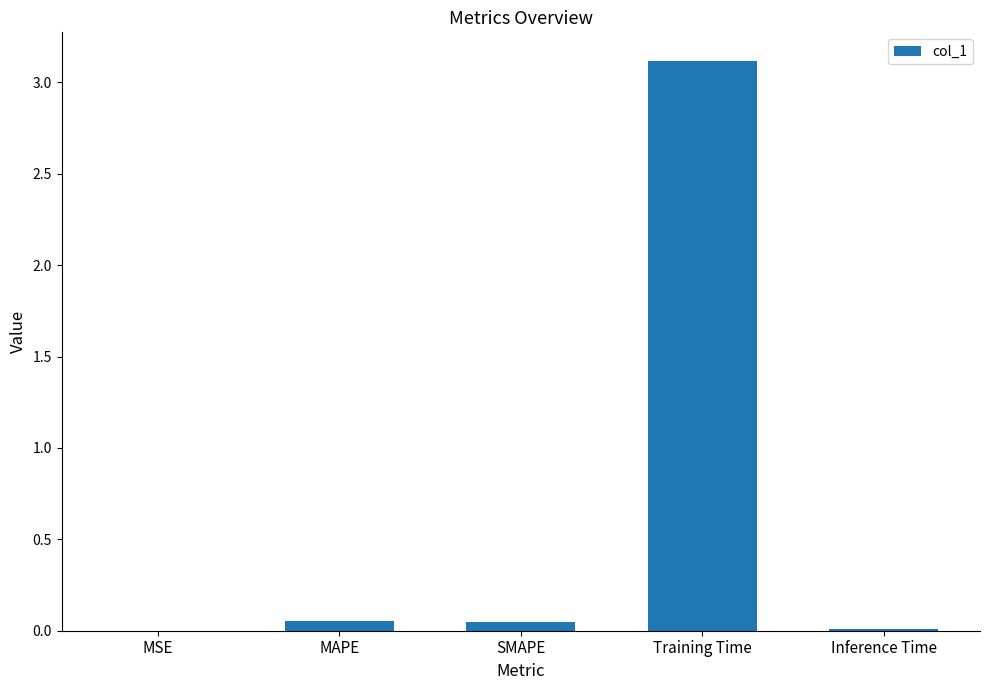

What is the sum of all values?

3.2